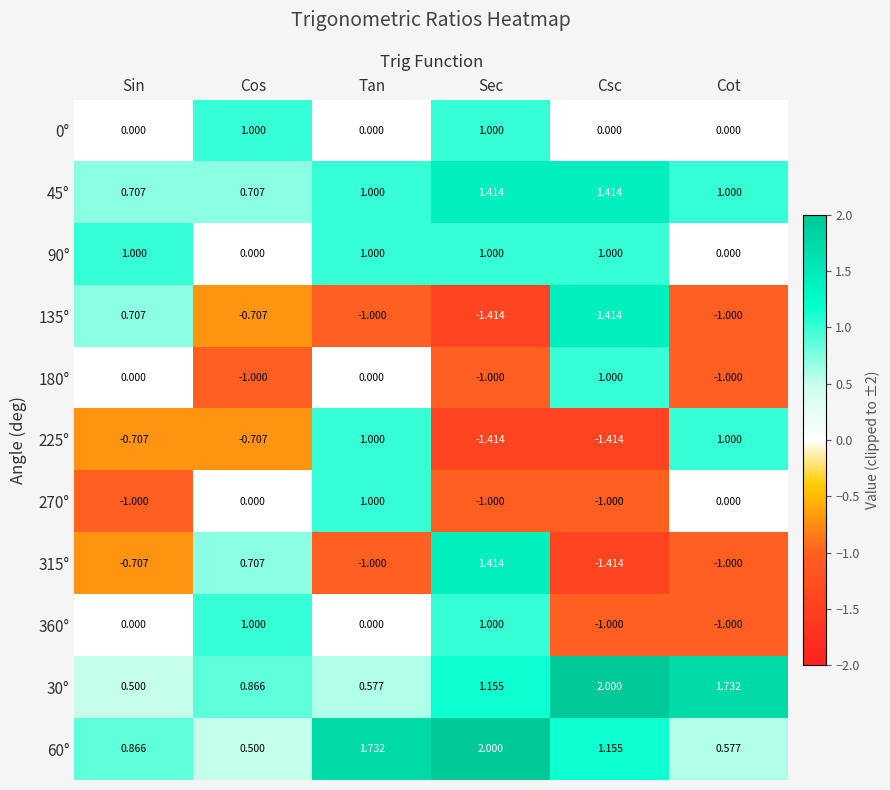

At which category is the sum across all series the highest?

Tan